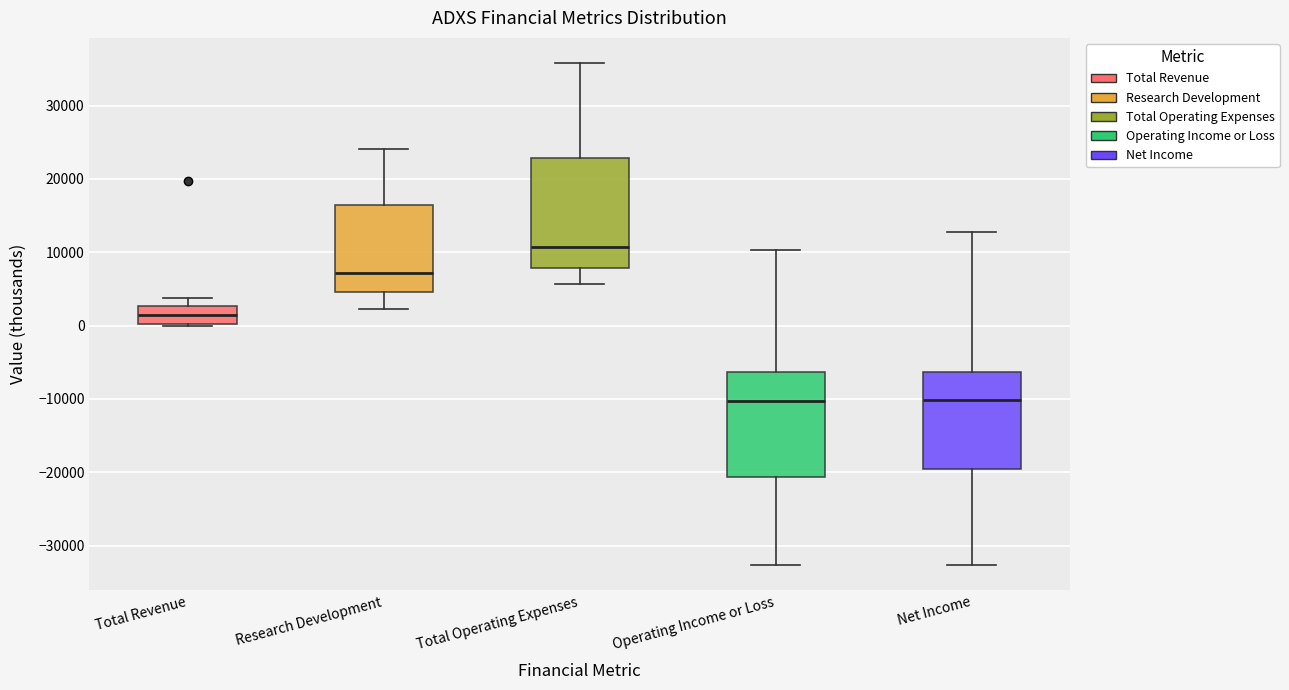

Reading left to right, read every box against the y-axis: the position of its median line, the range the box covers, and the ends of its whiskers. The values are not printed on the chart, so give them approximately, as read against the axis.

Total Revenue: median 1000, box 0 to 3000, whiskers 0 to 4000
Research Development: median 7000, box 5000 to 17000, whiskers 2000 to 24000
Total Operating Expenses: median 11000, box 8000 to 23000, whiskers 6000 to 36000
Operating Income or Loss: median -10000, box -21000 to -6000, whiskers -33000 to 10000
Net Income: median -10000, box -20000 to -6000, whiskers -33000 to 13000